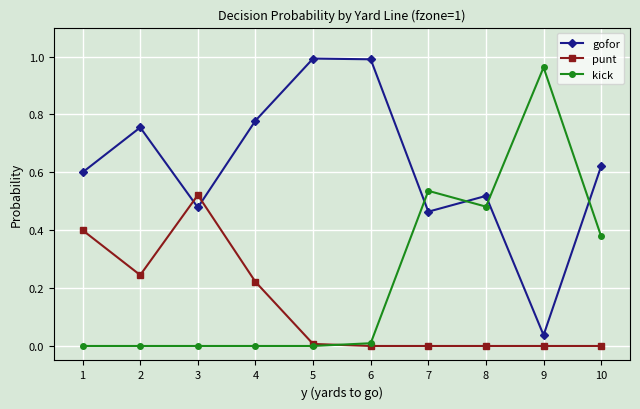

Which series changed the most between 1 and 7?

kick